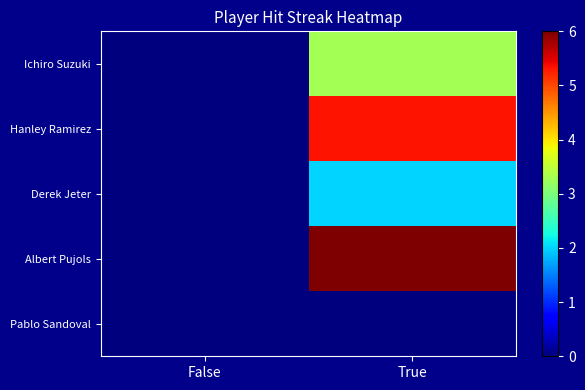

Rank the series at False from highest to lowest value.

Ichiro Suzuki, Hanley Ramirez, Derek Jeter, Albert Pujols, Pablo Sandoval